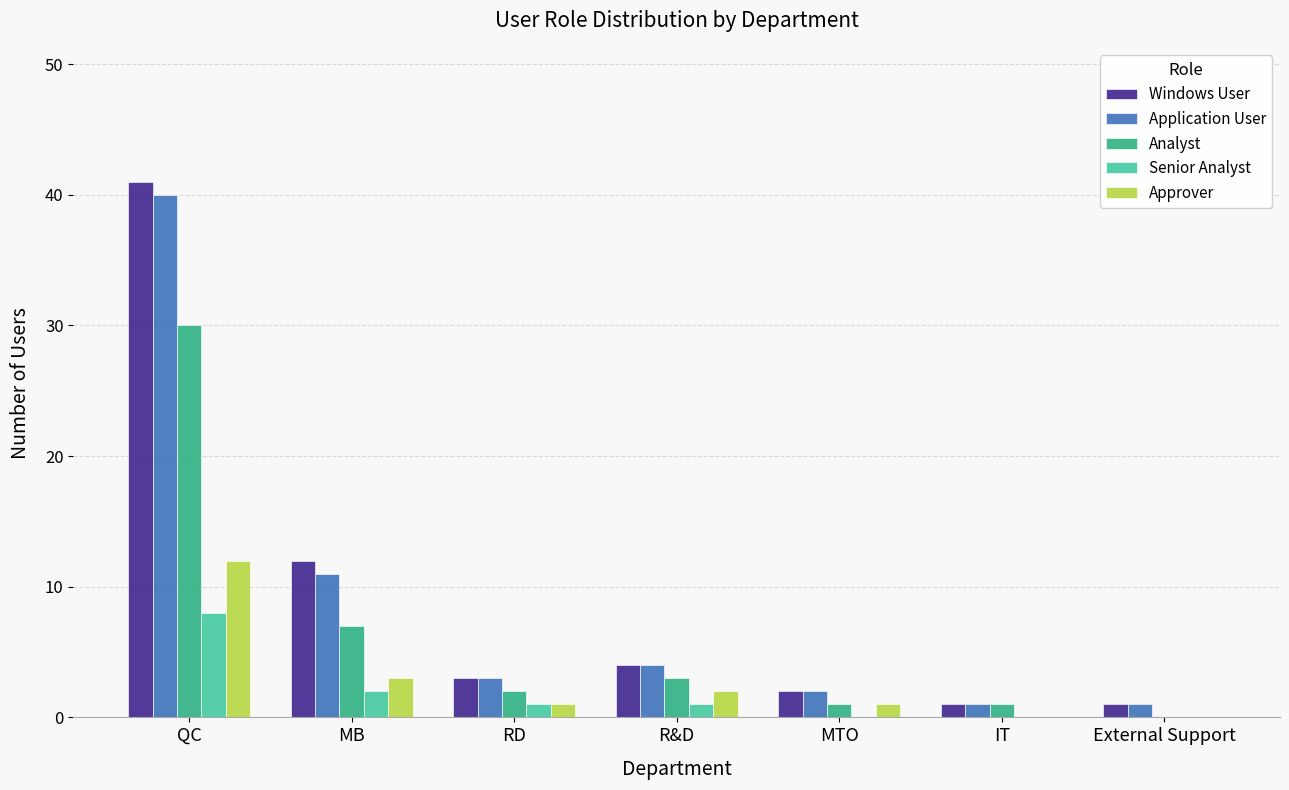

How many groups of bars are there?

7